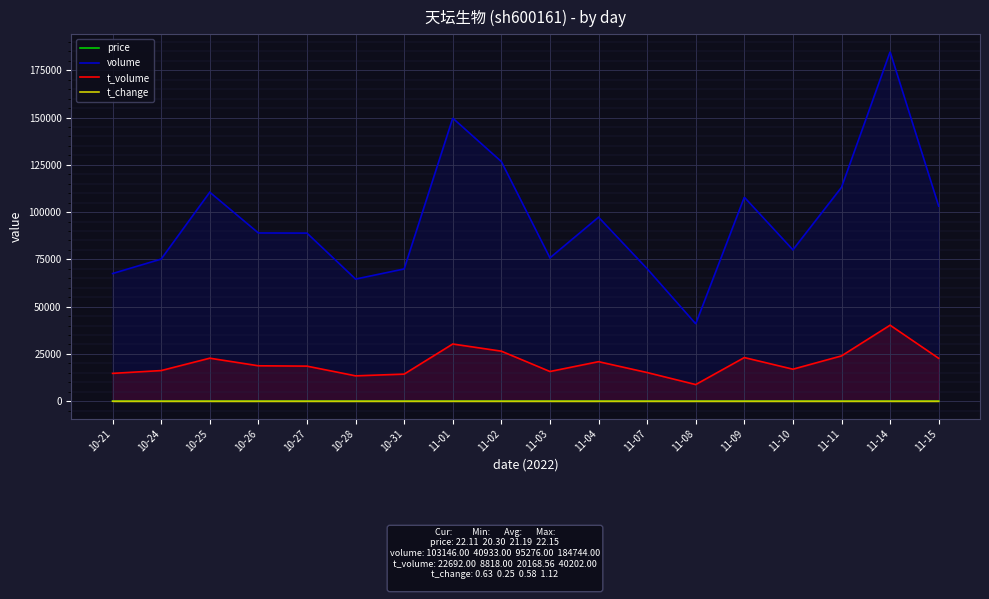

Which label corresponds to the smallest value in the chart?

11-08